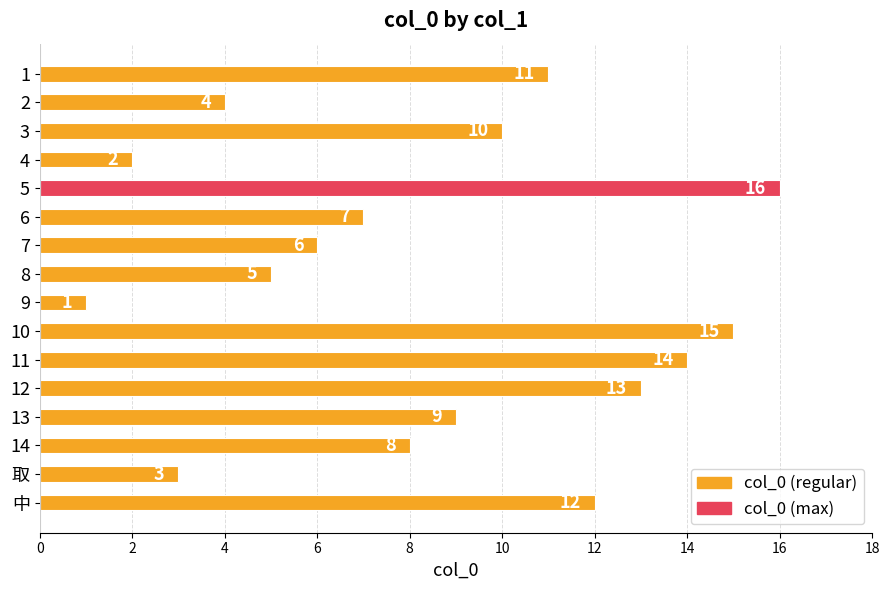

What is the ratio of the value at 8 to the value at 4?

2.5